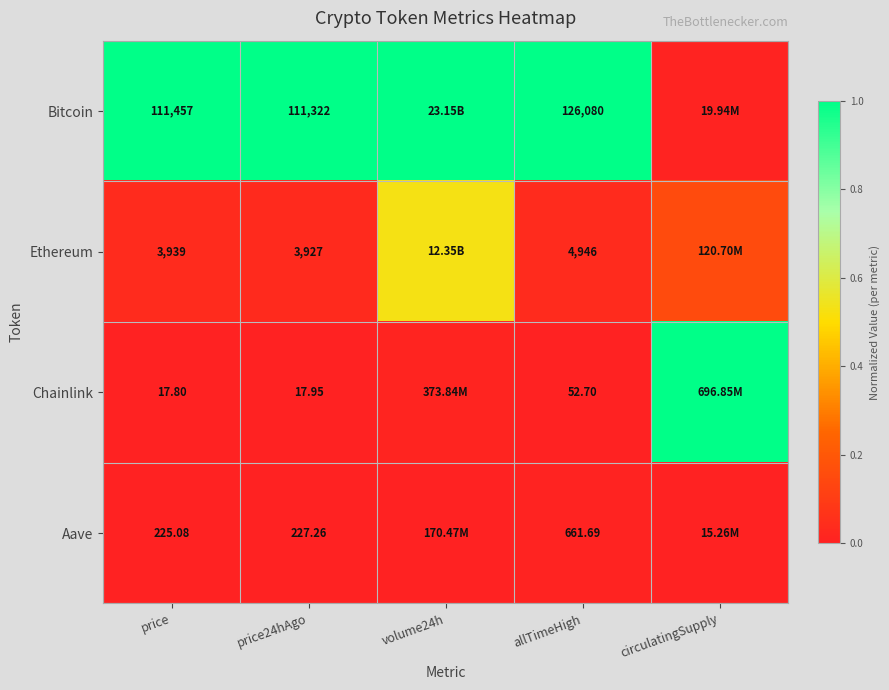

At price24hAgo, list the series in order from largest to smallest.

Bitcoin, Ethereum, Aave, Chainlink